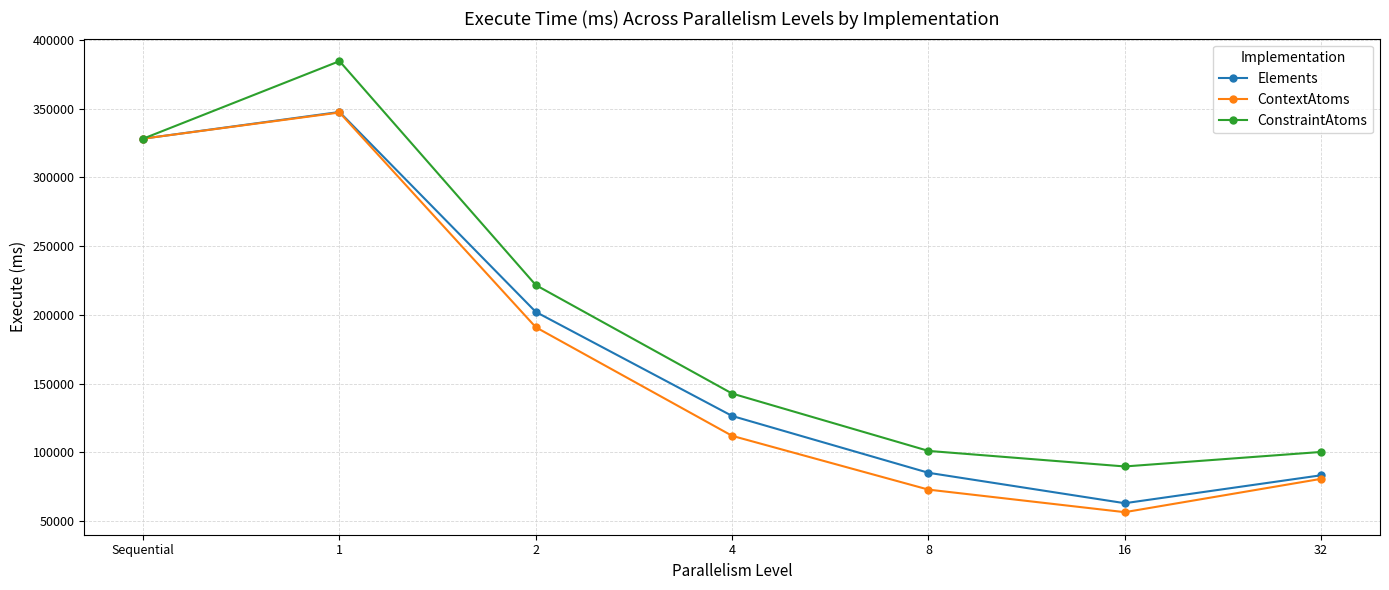

In ContextAtoms, how many points are lower than both neighbors (excluding endpoints)?

1